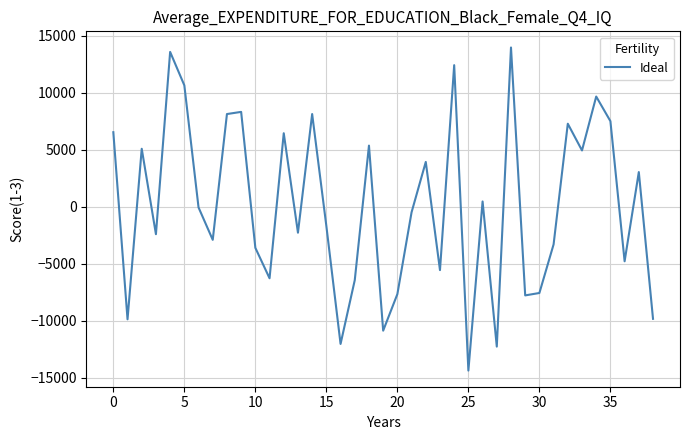

What is the maximum value shown in the chart?

13968.7